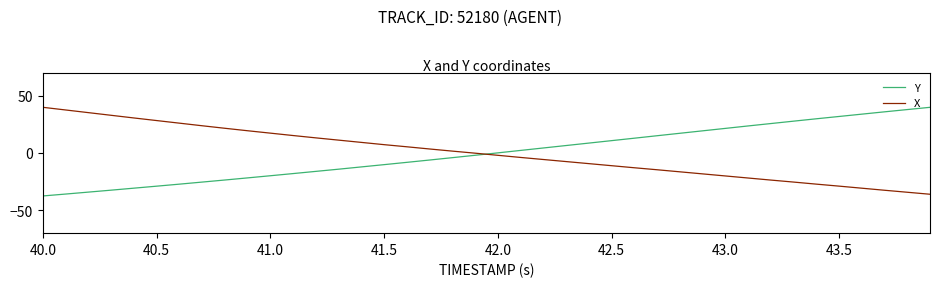

What is the maximum value shown in the chart?

40.0